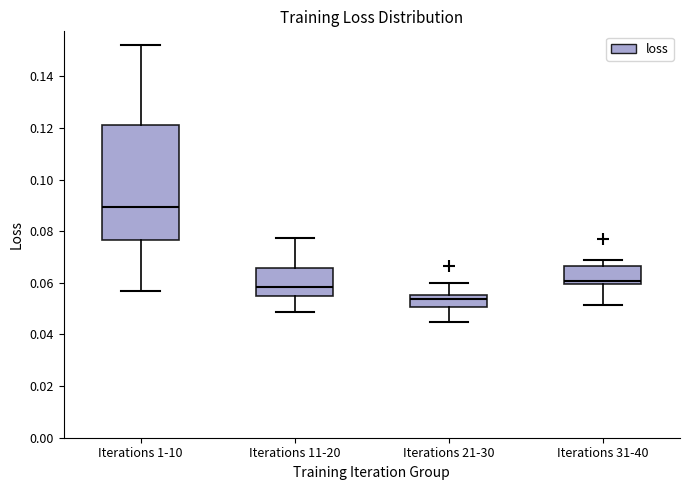

Reading left to right, read every box against the y-axis: the position of its median line, the range the box covers, and the ends of its whiskers. The values are not printed on the chart, so give them approximately, as read against the axis.

Iterations 1-10: median 0.090, box 0.076 to 0.122, whiskers 0.056 to 0.152
Iterations 11-20: median 0.058, box 0.054 to 0.066, whiskers 0.048 to 0.078
Iterations 21-30: median 0.054, box 0.050 to 0.056, whiskers 0.044 to 0.060
Iterations 31-40: median 0.060 (just above the box's lower edge), box 0.060 to 0.066, whiskers 0.052 to 0.070